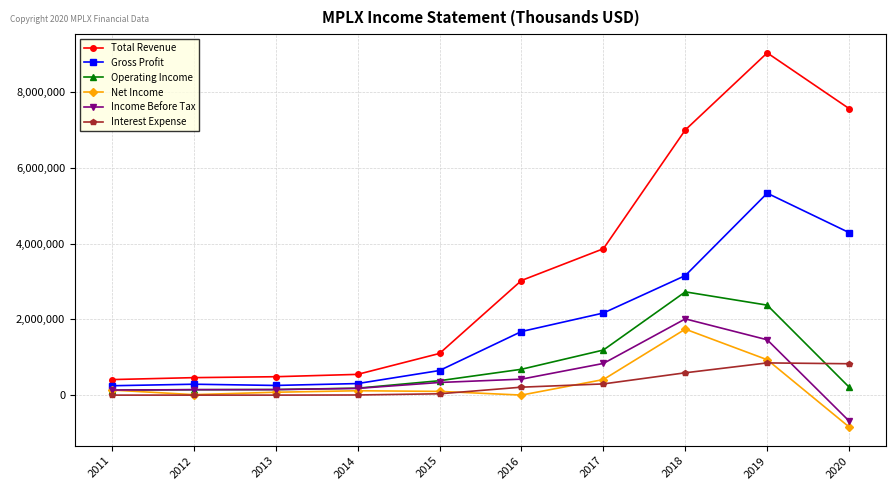

What is the greatest value displayed?

9041000